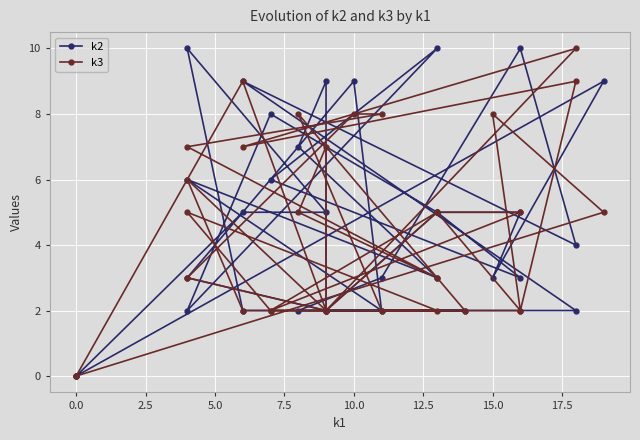

List the series in order of their peak value, lowest first.

k2, k3